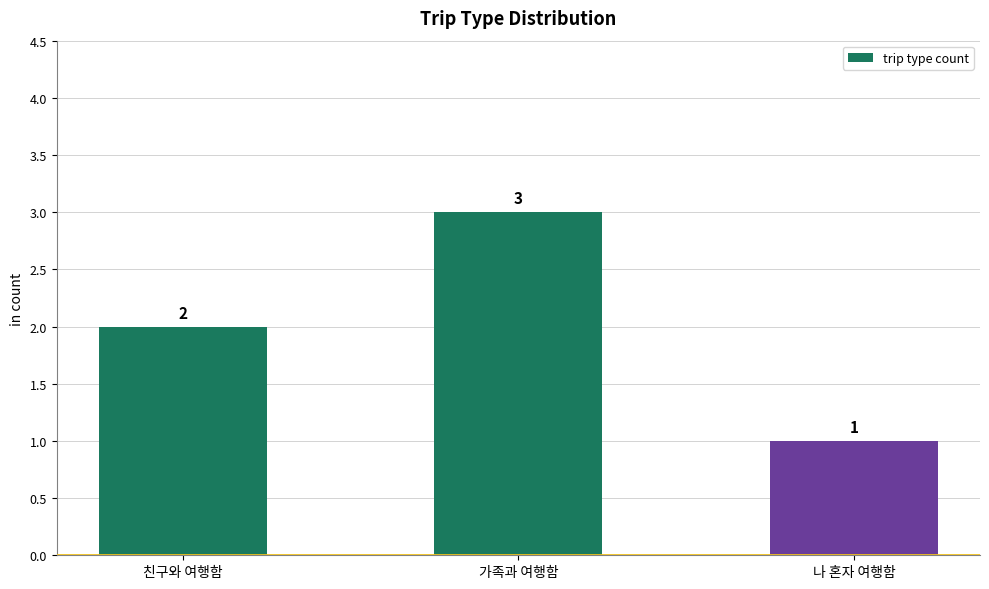

Which has a higher value, 가족과 여행함 or 친구와 여행함?

가족과 여행함